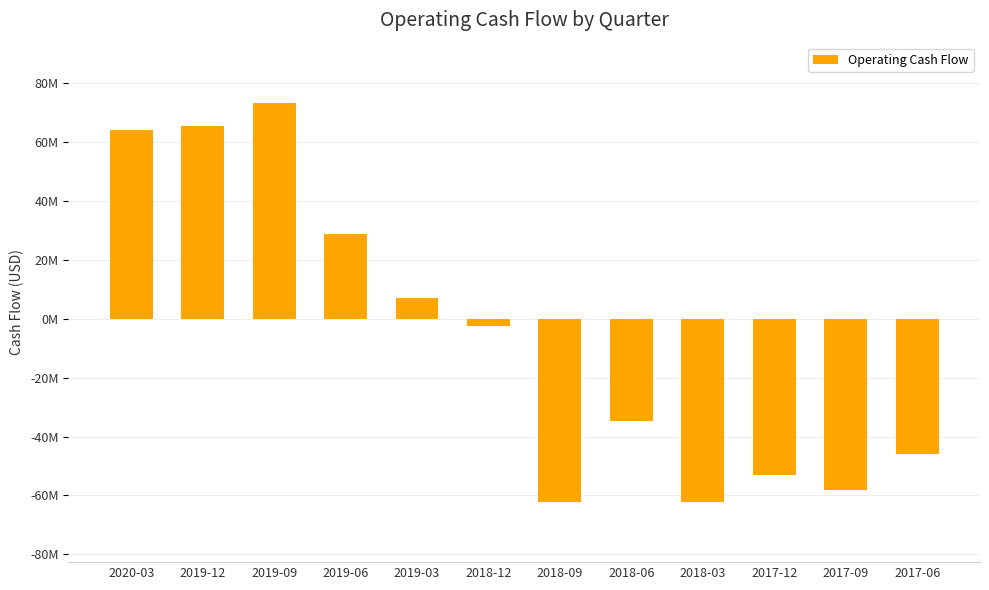

Reading left to right, what are all the values shown in this chart?

2020-03=64037000	2019-12=65631000	2019-09=73504000	2019-06=28950000	2019-03=7189000	2018-12=-2592000	2018-09=-62278000	2018-06=-34789000	2018-03=-62323000	2017-12=-53184000	2017-09=-58330000	2017-06=-46062000